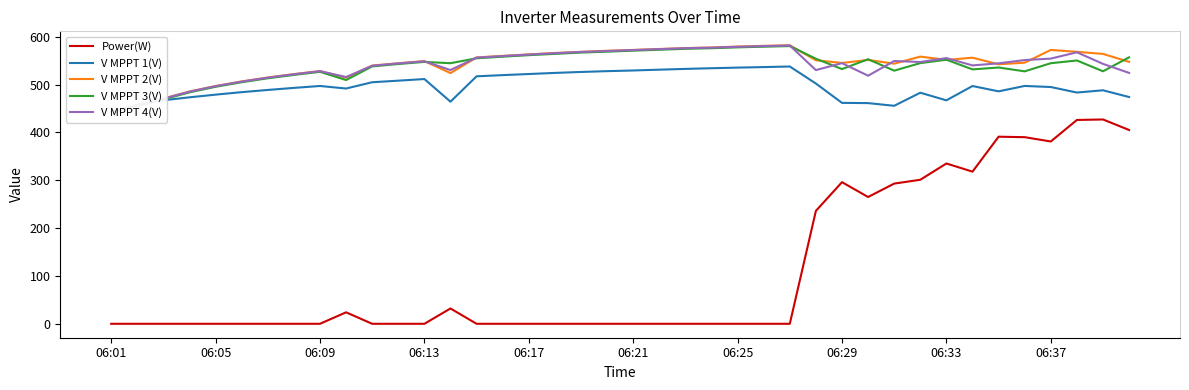

The value of V MPPT 2(V) at 34 is 355.3. True or false?

False